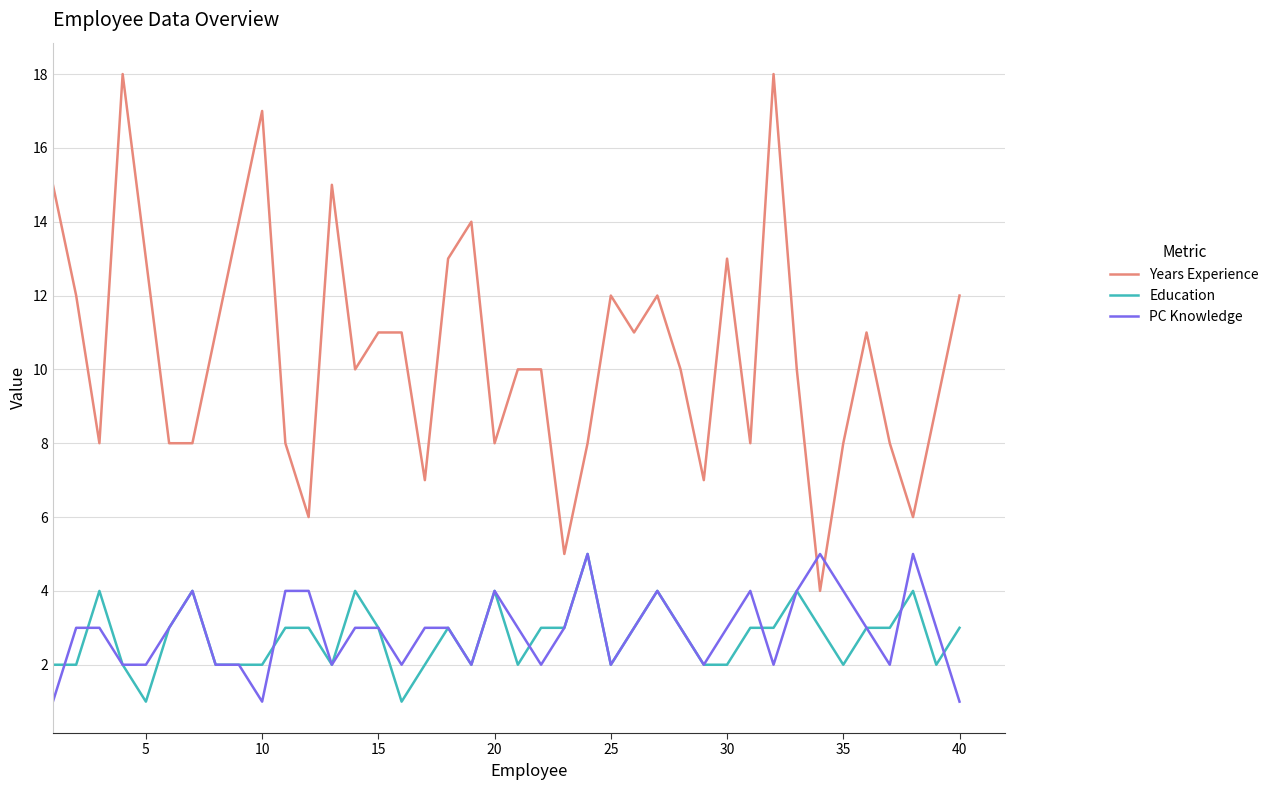

True or false: Years Experience and Education intersect in this chart.

False